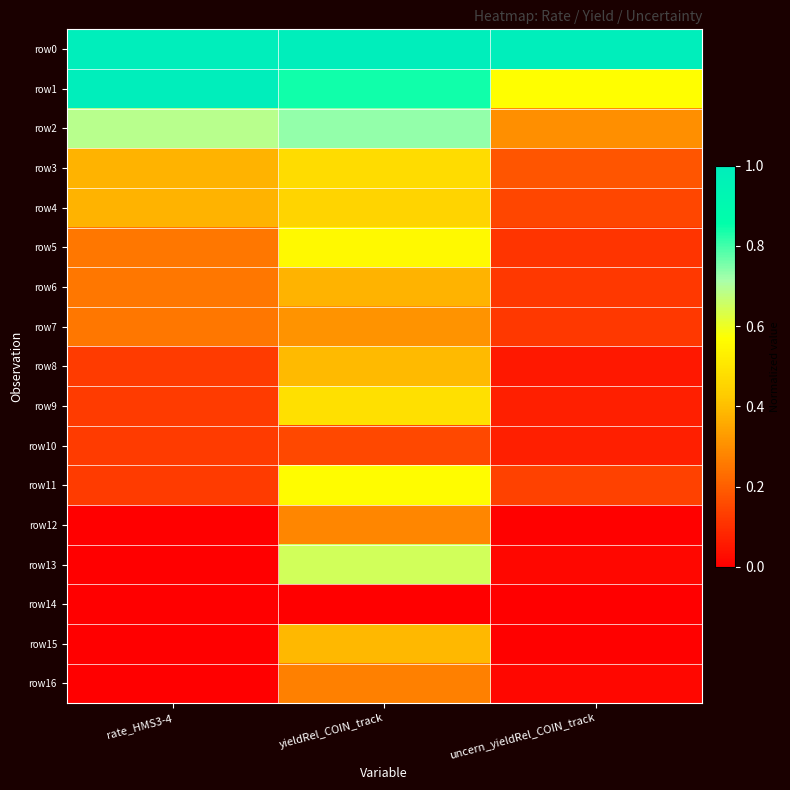

Which series has the largest range (max minus min)?

row13